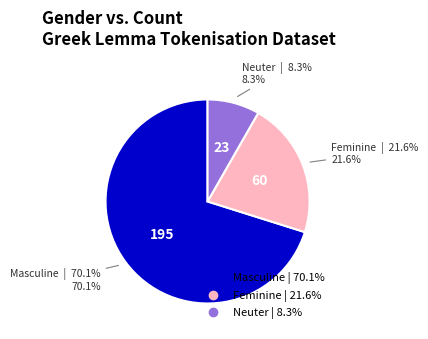

Is there any slice that represents more than half of the pie?

Yes